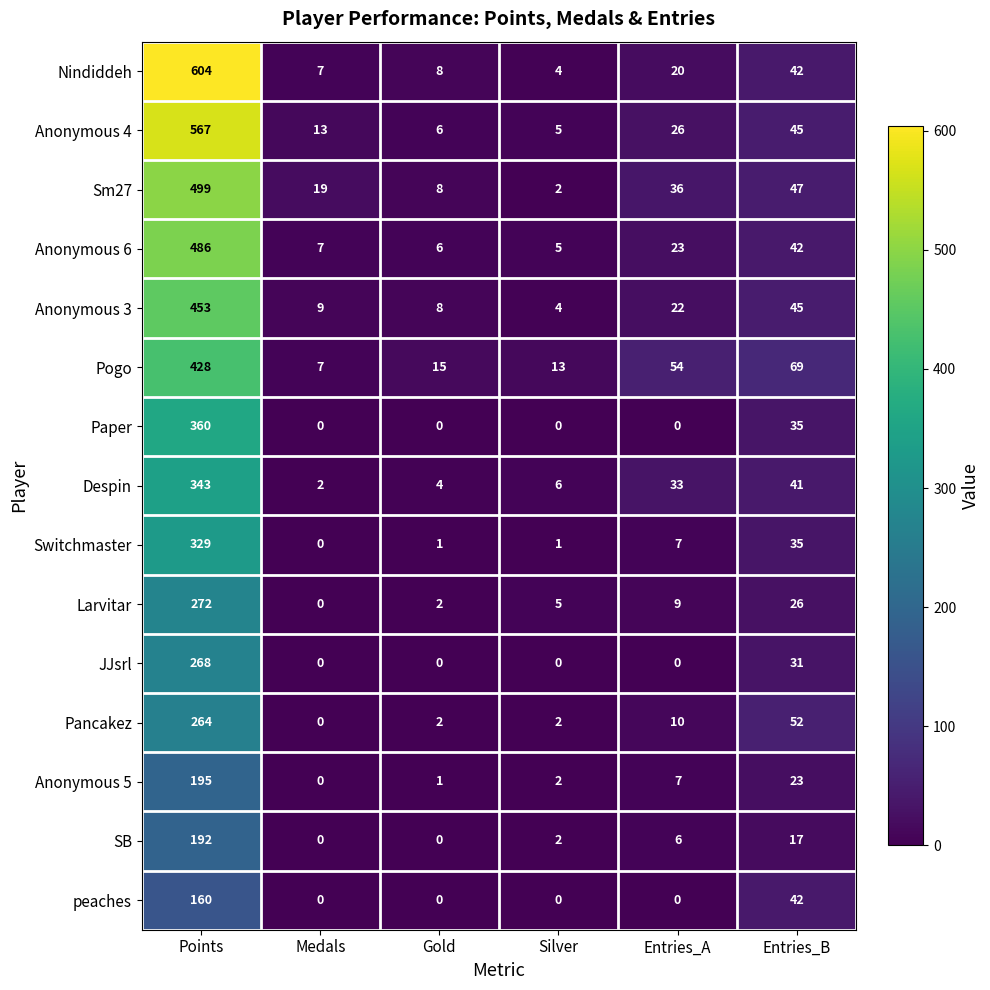

At which label does Anonymous 4 reach its minimum?

Silver